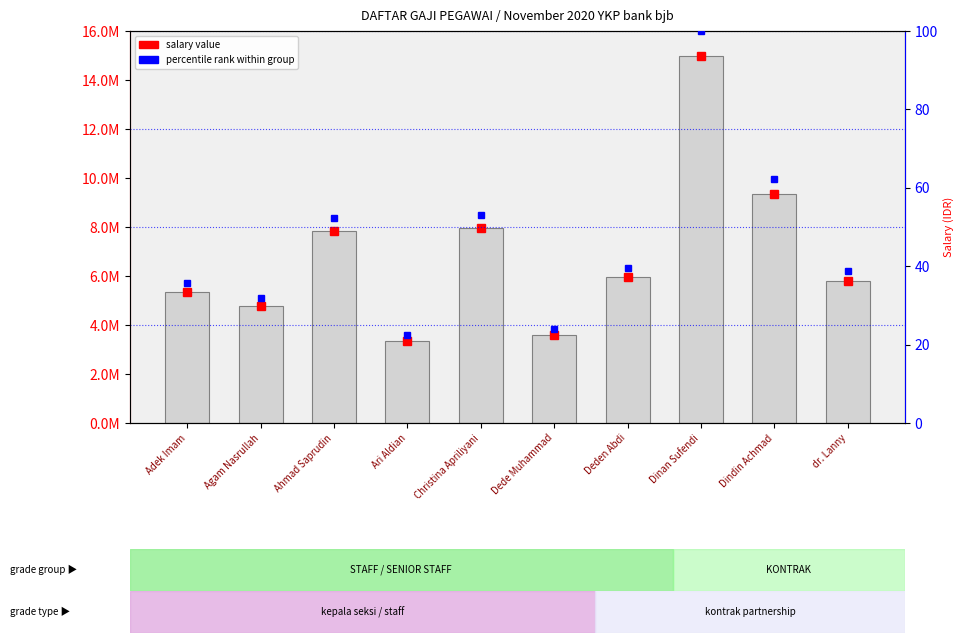

What is the sum of the values at Adek Imam and Dede Muhammad?

8935751